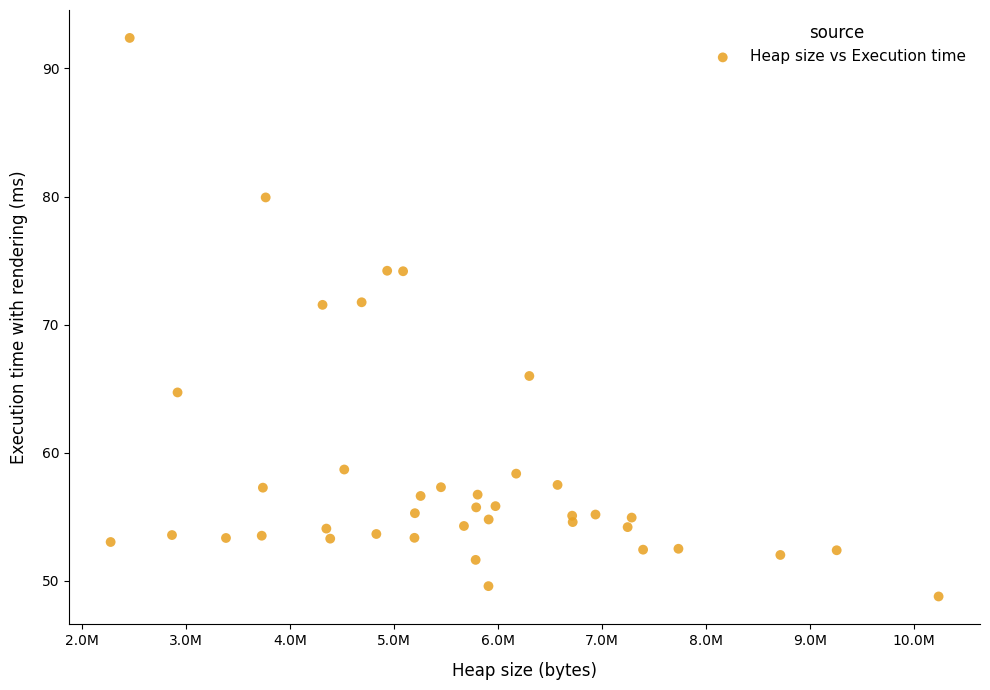

What is the range of X values (max minus min)?

7957268.0